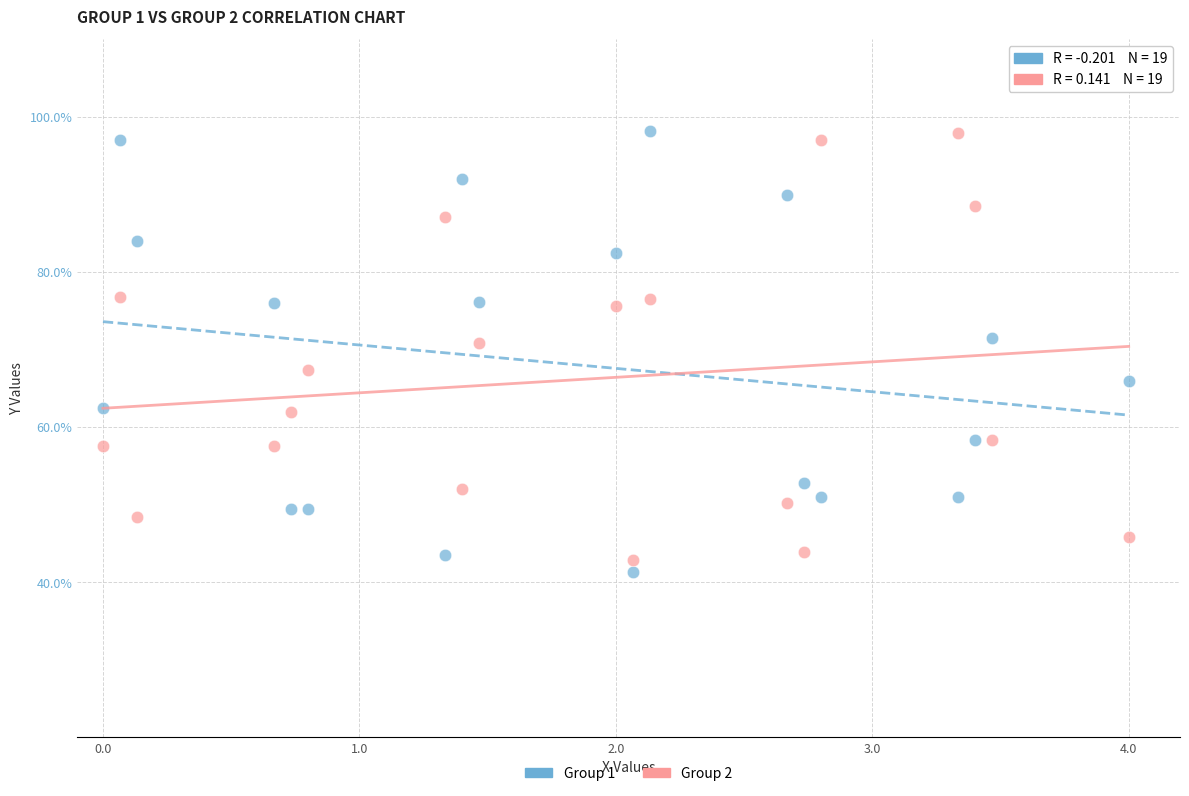

Which series reaches the minimum Y coordinate?

Group 1